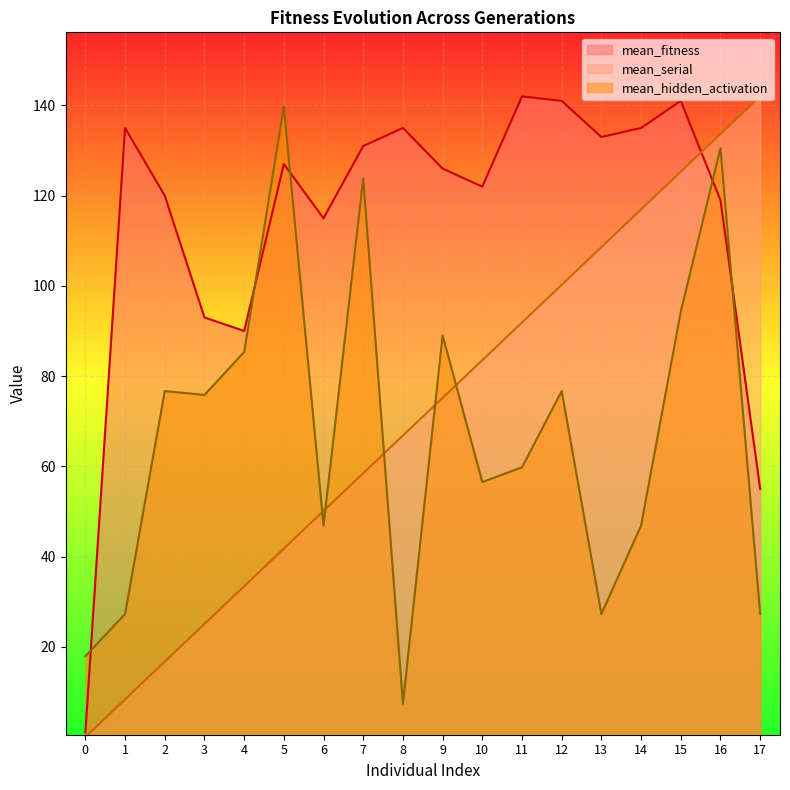

What is the maximum value for mean_hidden_activation?

139.7